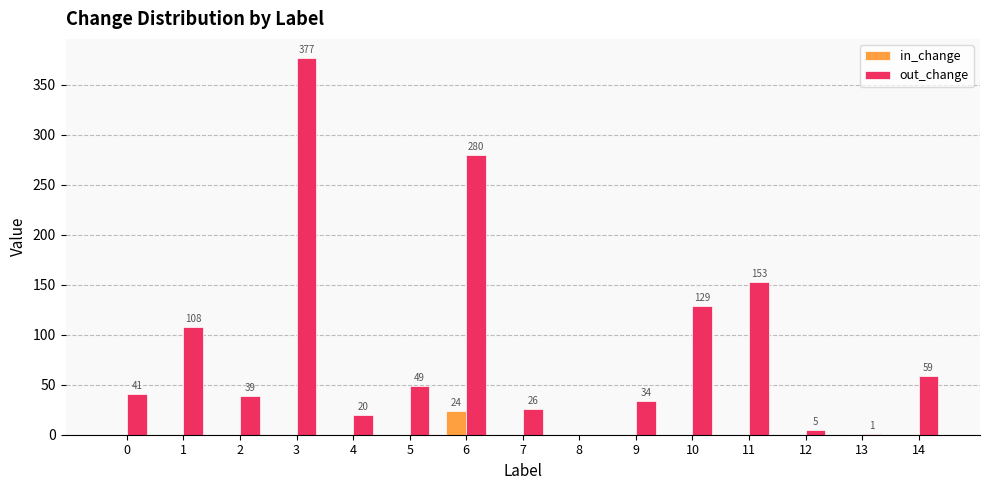

What is the sum of the out_change values at 2 and 4?

59